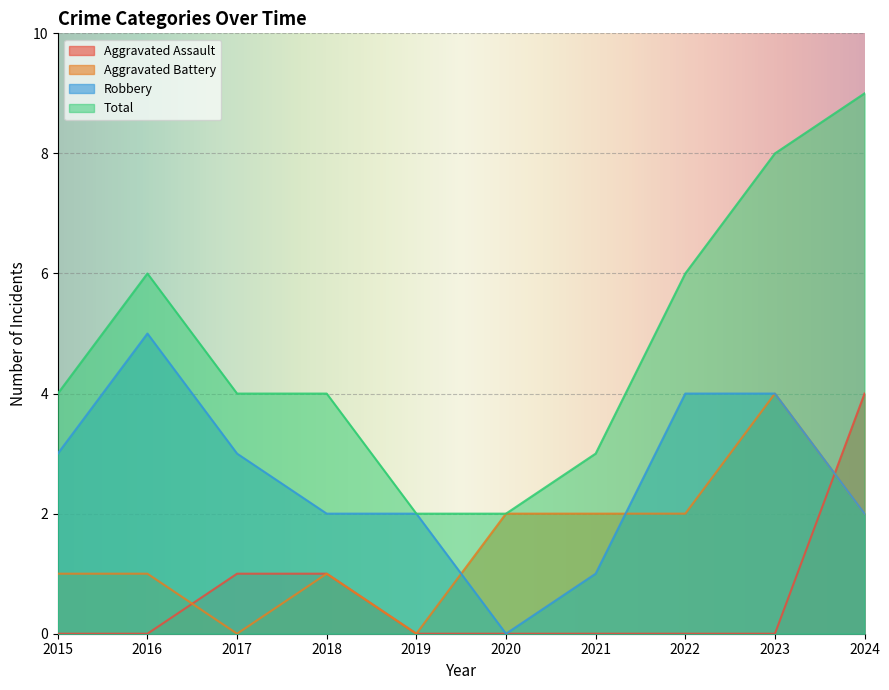

True or false: Aggravated Battery and Total intersect in this chart.

False